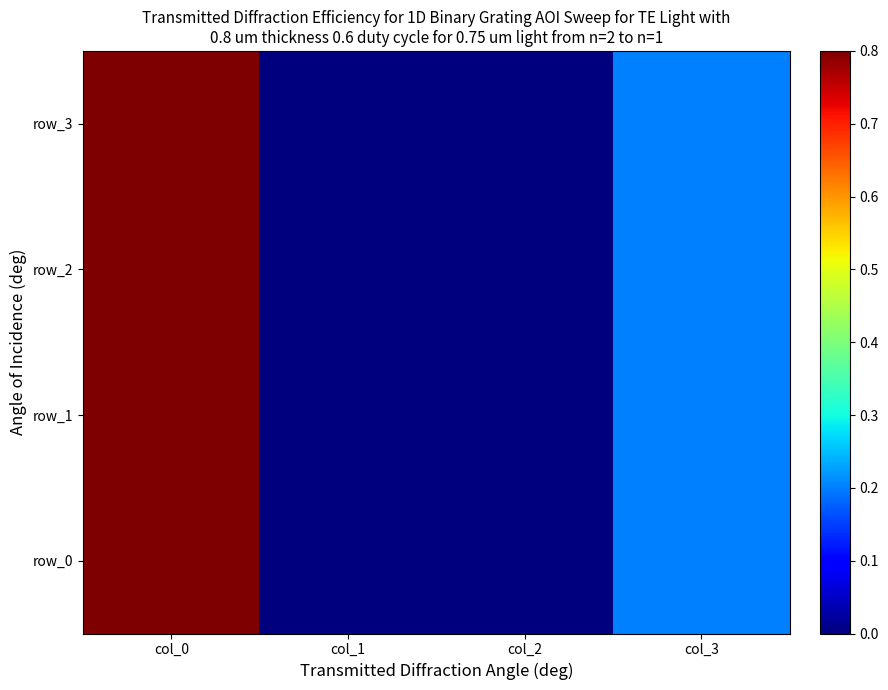

List the labels in order of row_3 value, largest first.

col_0, col_3, col_1, col_2